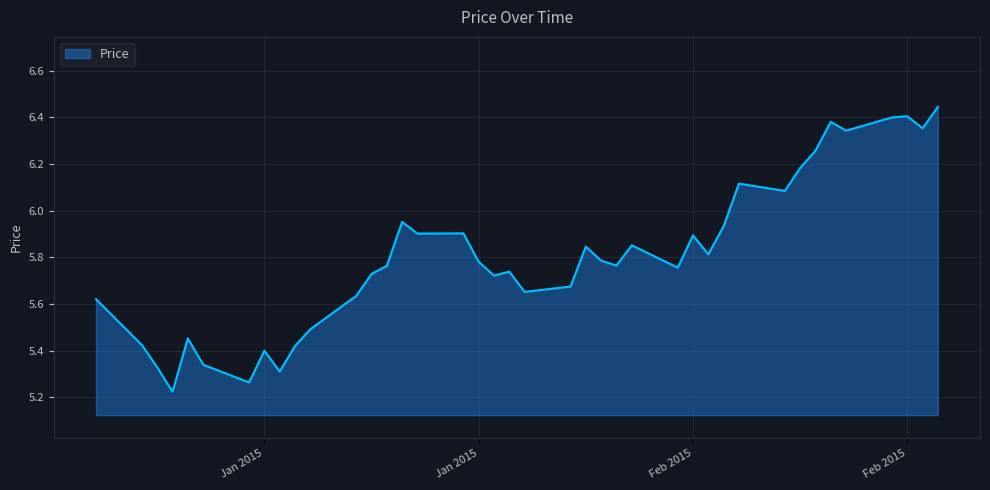

What is the sum of all values?

232.3